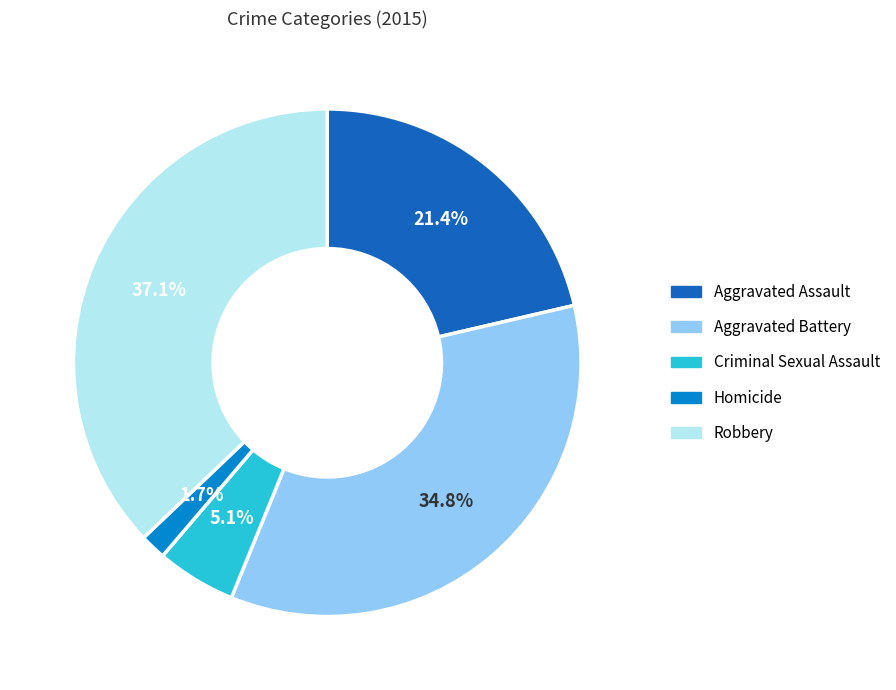

Does Aggravated Battery represent more than half of the total?

No